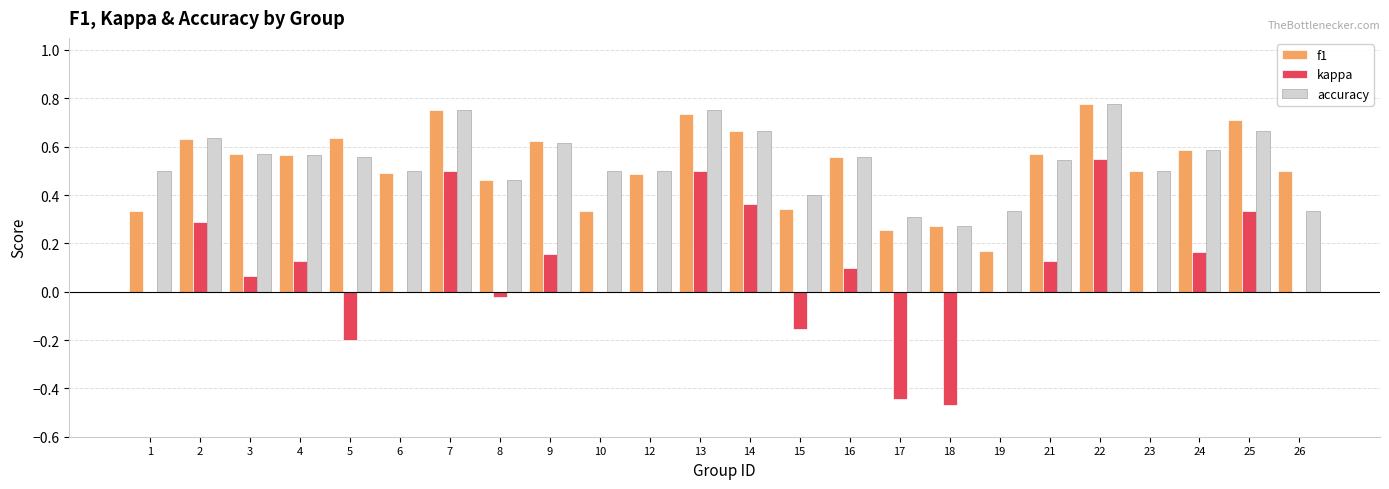

Is it true that f1 equals 0.6 at 24?

True